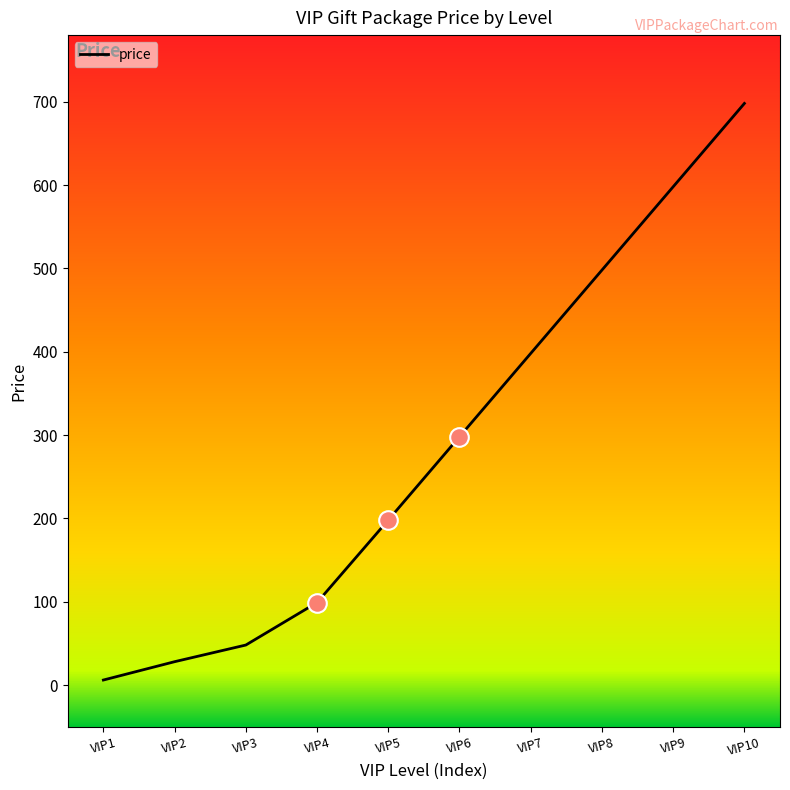

What is the change in value from VIP1 to VIP10?

+692